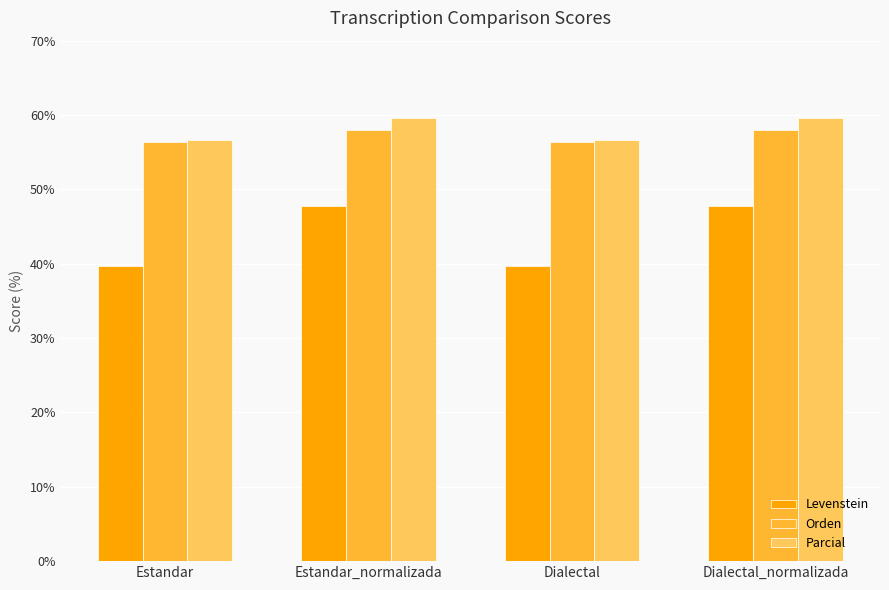

What value does the Orden series have at Dialectal?

56.3